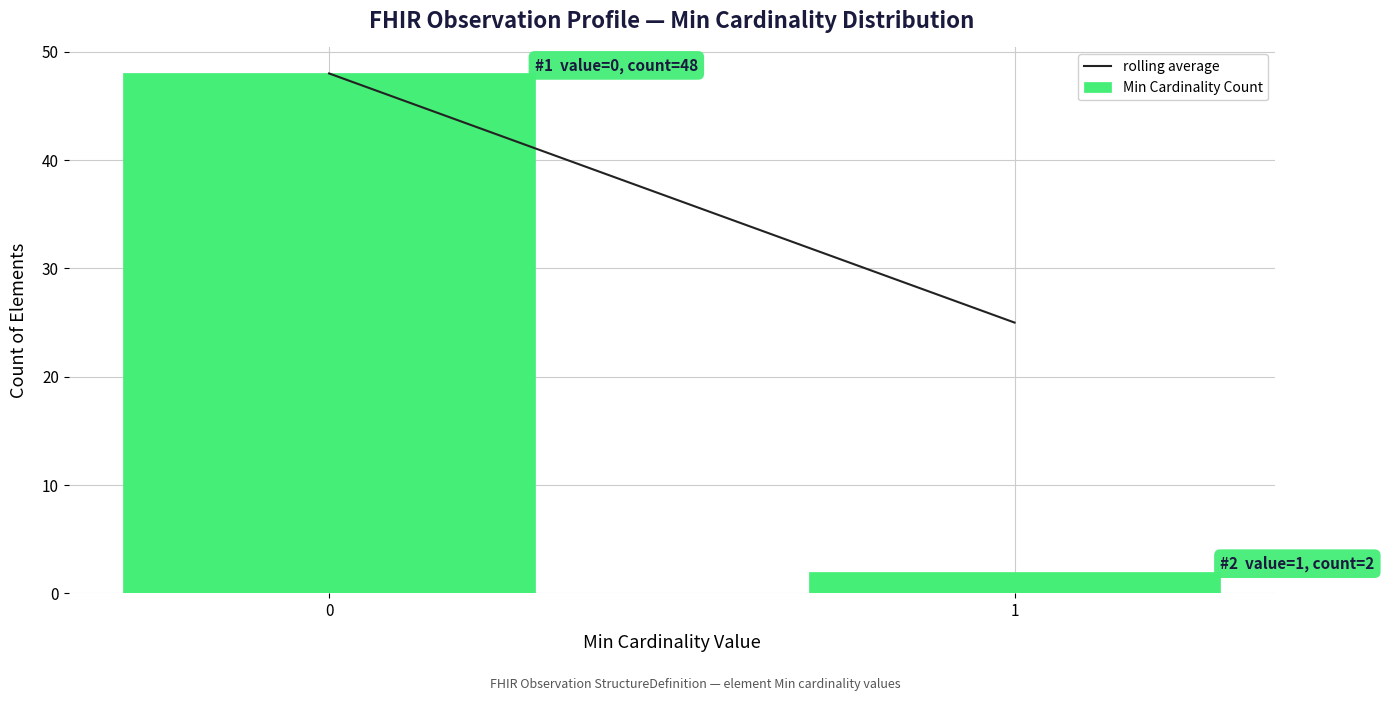

Reading left to right, what are all the values shown in this chart?

0=48	1=2